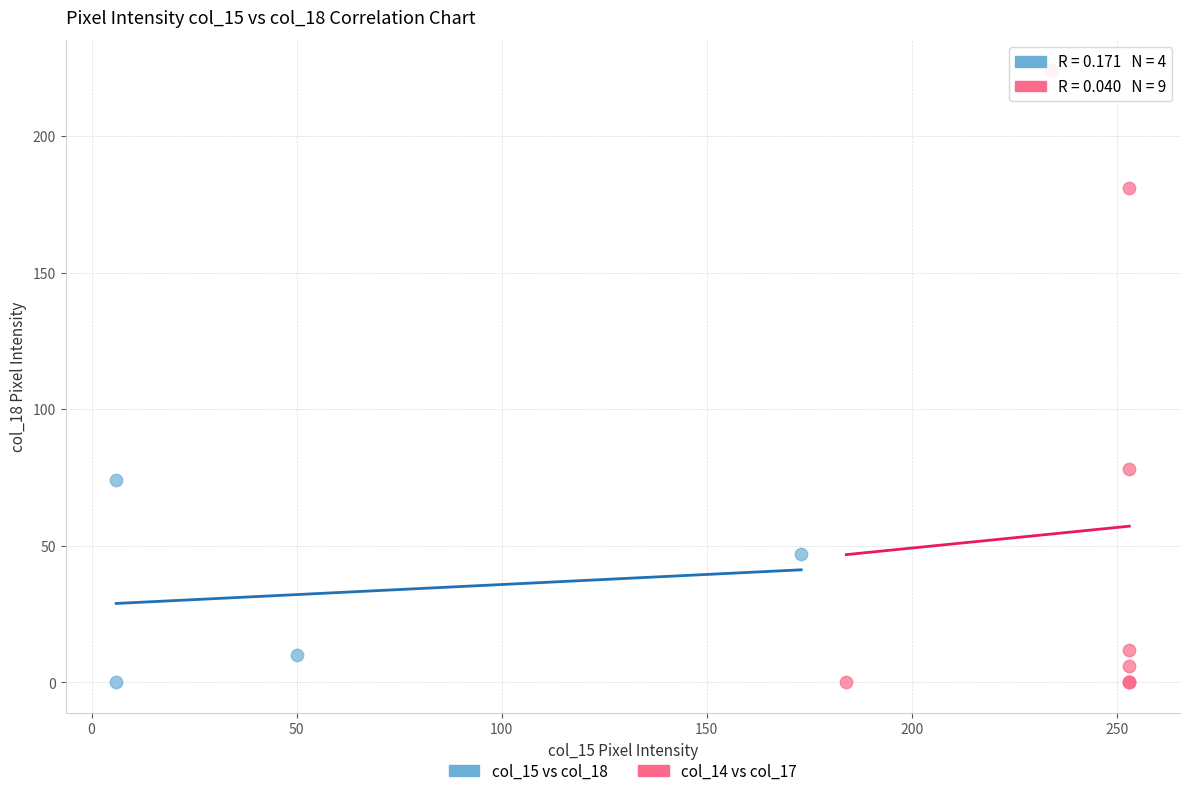

Which series has the largest Y range (max minus min)?

col_14 vs col_17